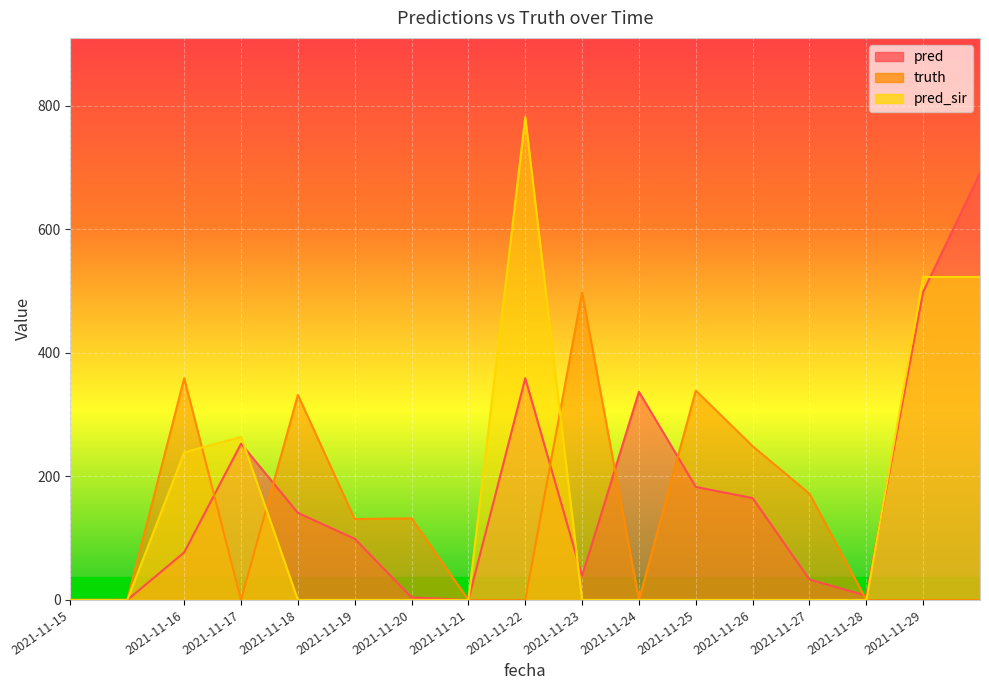

True or false: pred has a value of 0 at 2021-11-15.

True